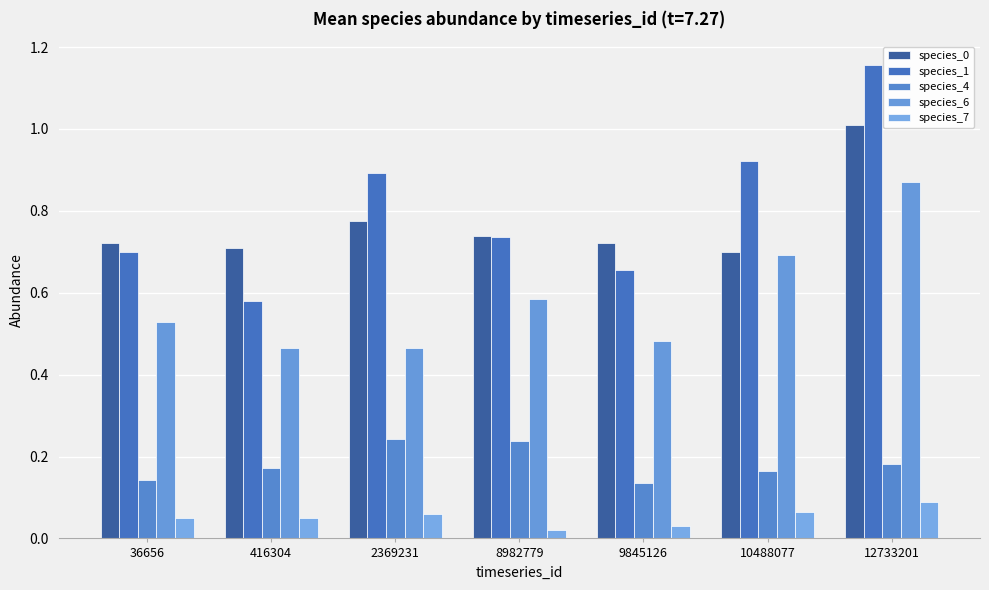

Which series has the largest total across all categories?

species_1